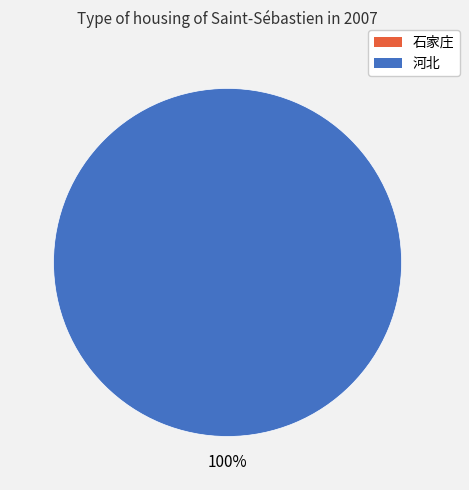

The 石家庄 slice represents 0% of the pie. True or false?

True